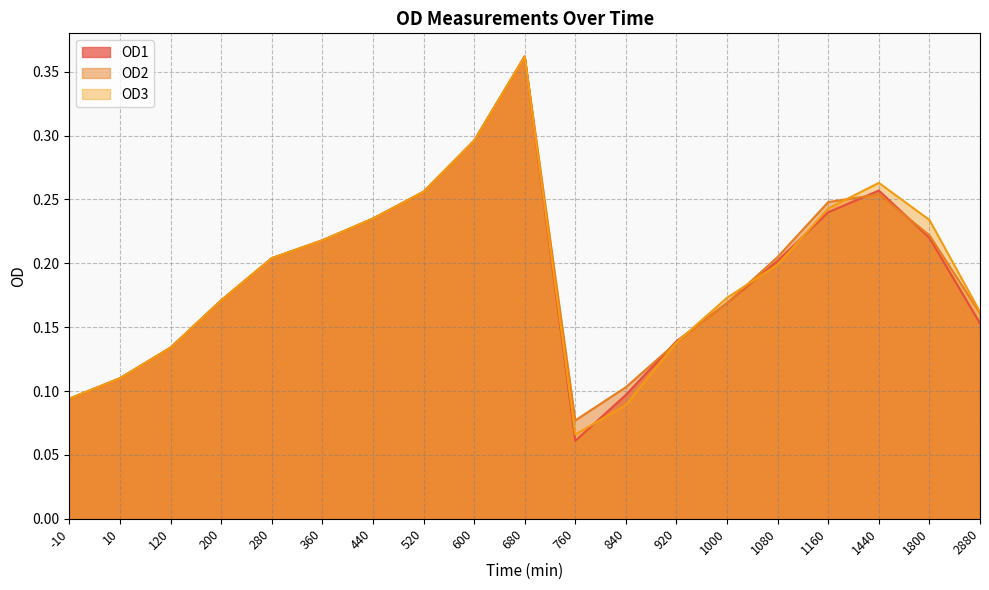

What is the approximate value of OD1 at 1080?

0.2